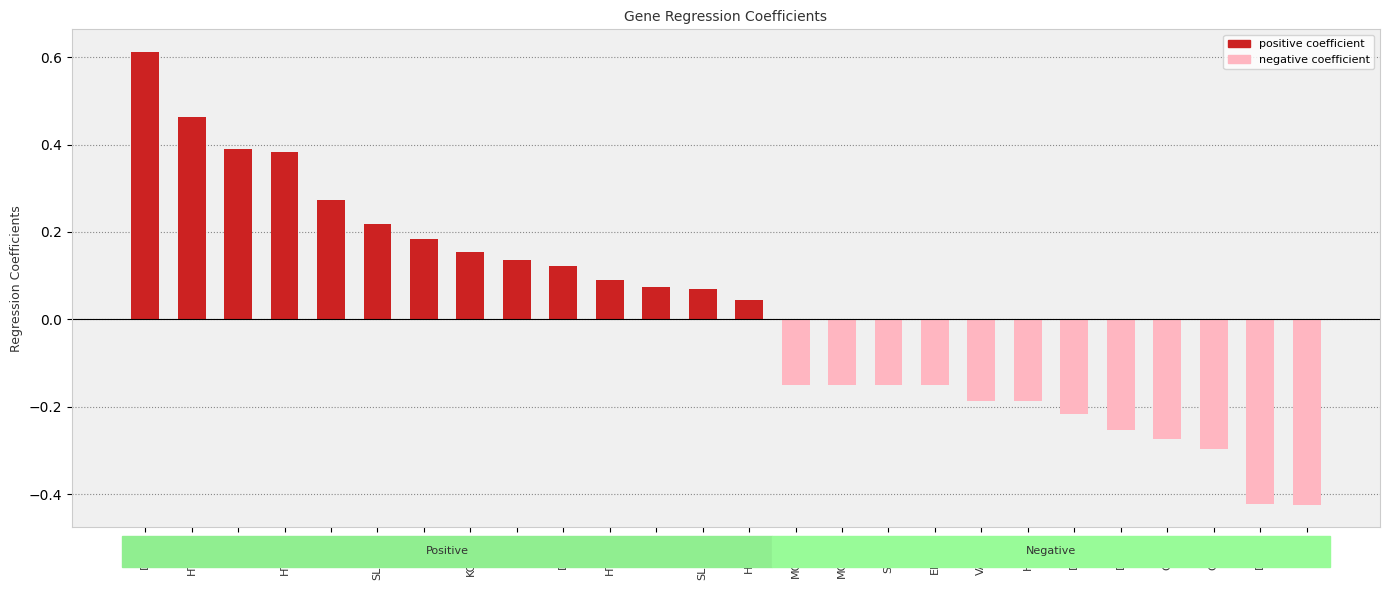

What position from the left is VAMP7?

19